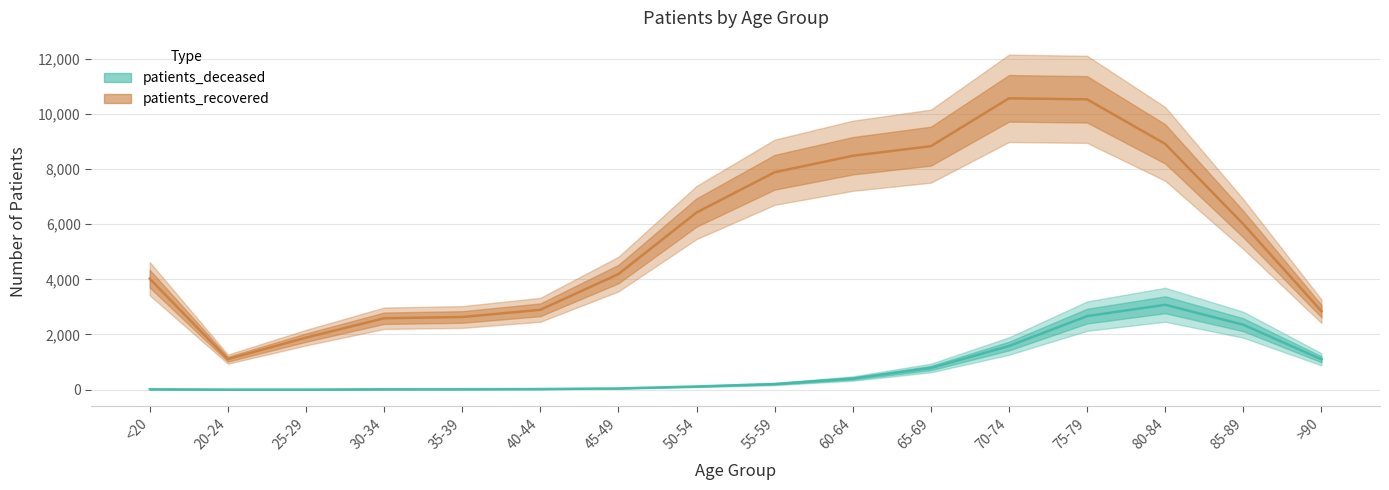

The value of patients_deceased at 35-39 is 7. True or false?

False